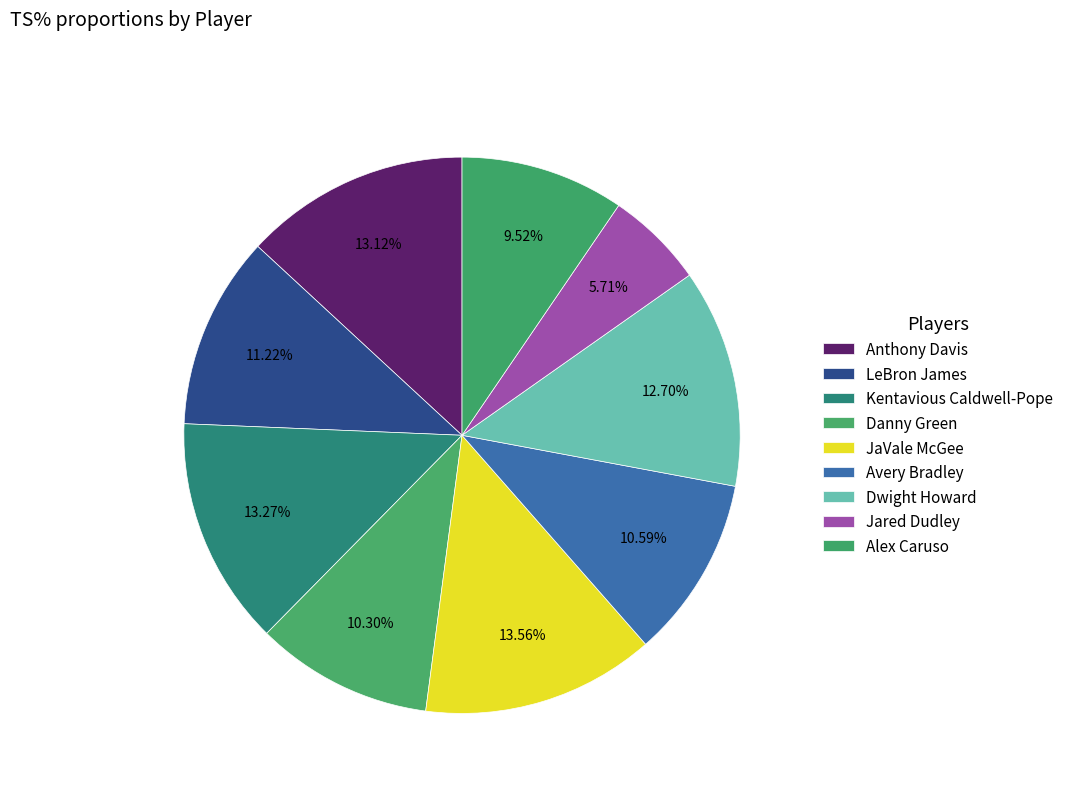

To the nearest percent, what portion does Avery Bradley represent?

11%